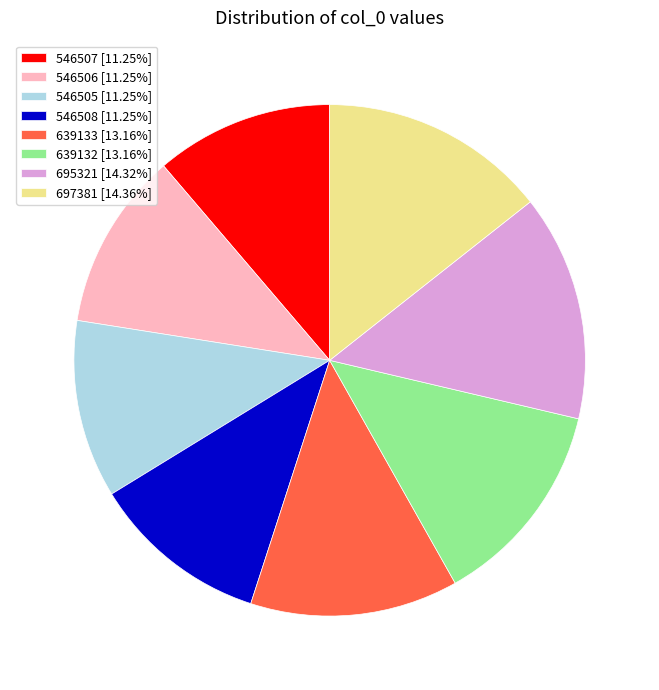

What is the ratio of the value at 546507 [11.25%] to the value at 695321 [14.32%]?

0.8